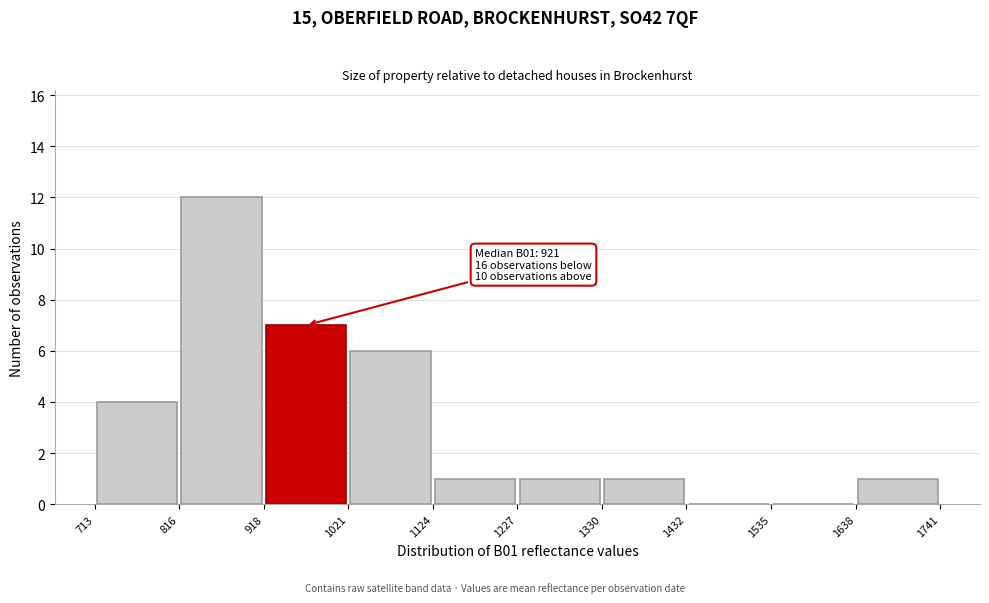

Which range on the x-axis has the tallest bar?

816 to 918